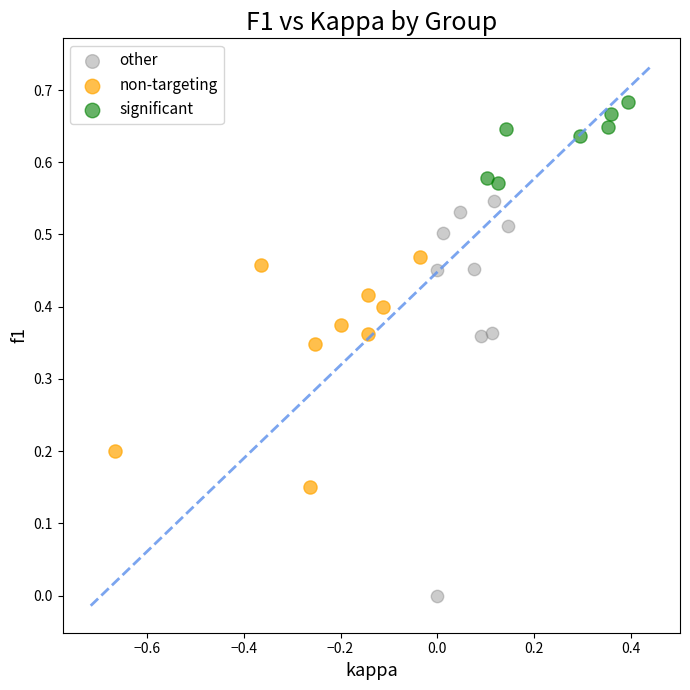

Which series contains the lowest Y value?

other